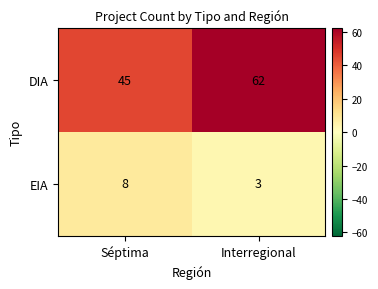

What value does the DIA series have at Séptima?

45